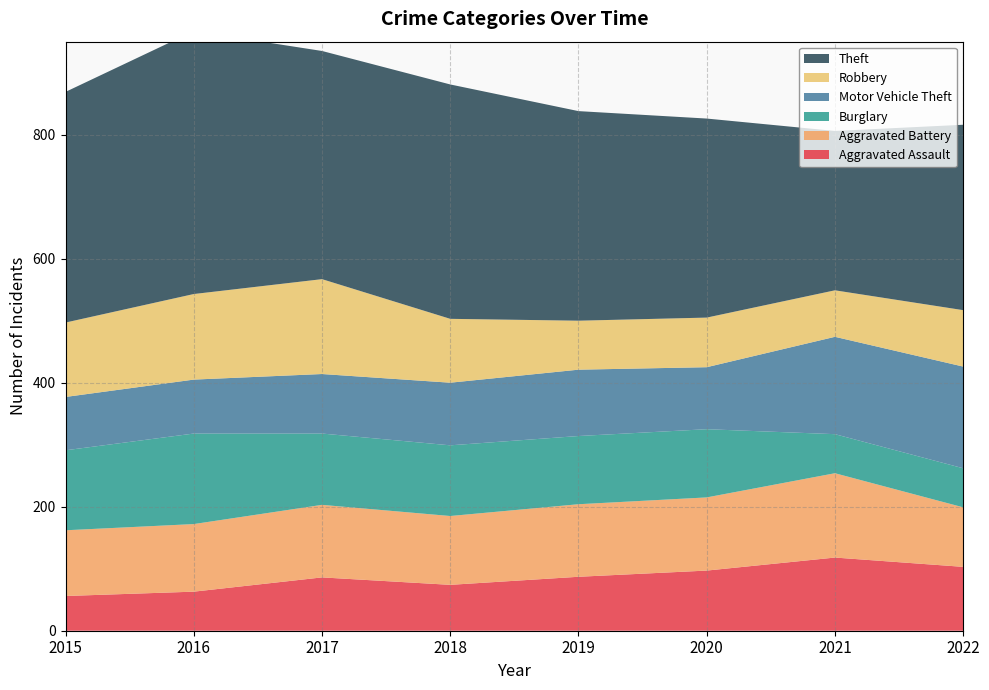

Reading left to right, what are all the values shown in this chart?

Aggravated Assault: 56	63	86	74	87	97	118	103
Aggravated Battery: 106	109	117	111	117	118	136	96
Burglary: 129	146	115	114	110	110	63	63
Motor Vehicle Theft: 86	87	96	101	107	100	157	164
Robbery: 120	138	153	103	79	80	75	91
Theft: 372	424	368	378	338	321	257	299